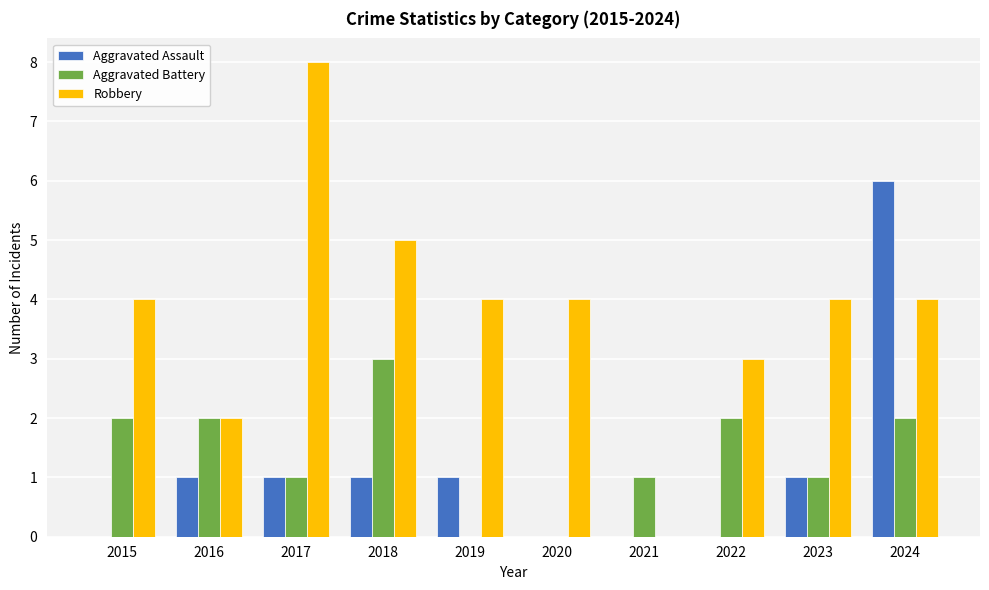

What is the sum of the Aggravated Assault values at 2022 and 2023?

1